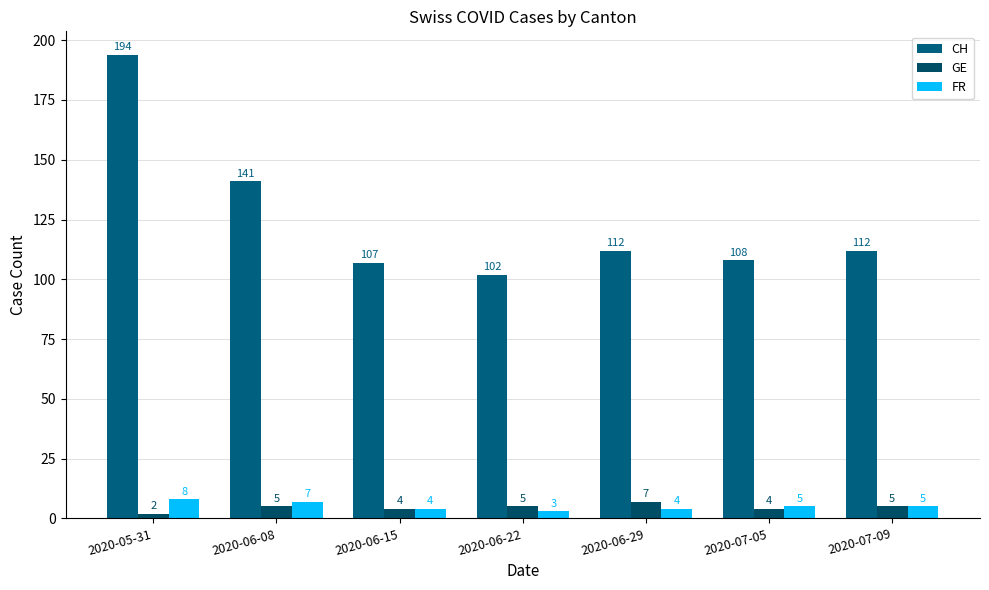

Is it true that FR equals 2 at 2020-06-15?

False